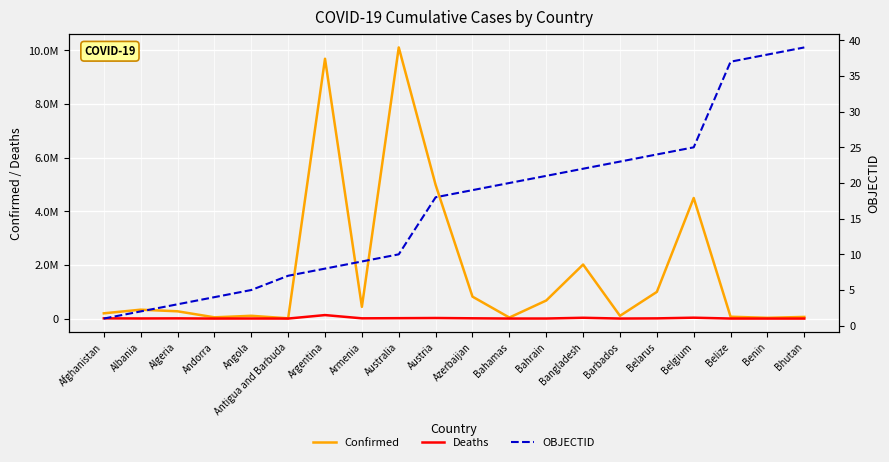

True or false: Deaths and Confirmed intersect in this chart.

False